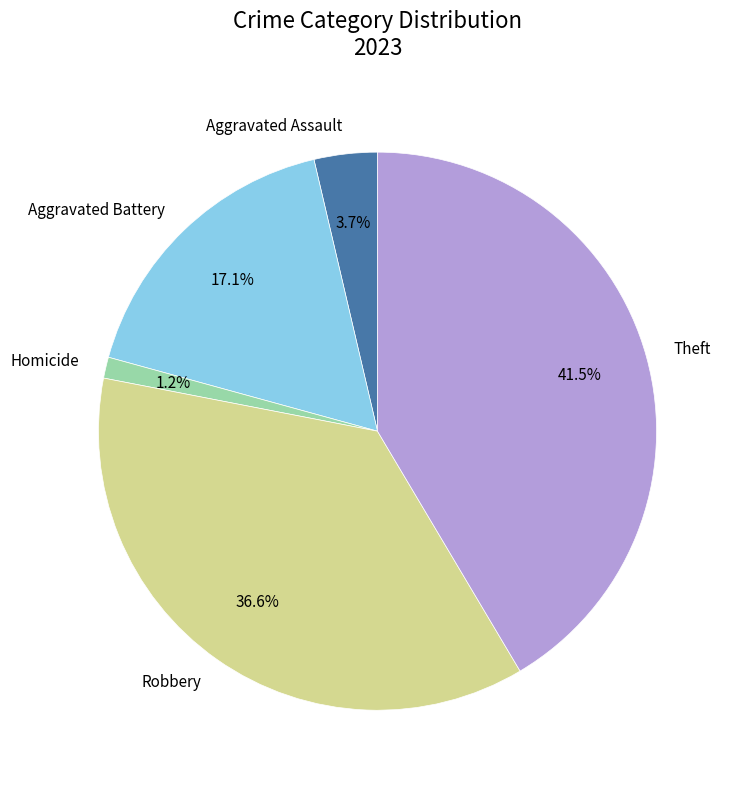

Count the number of slices in the pie.

5